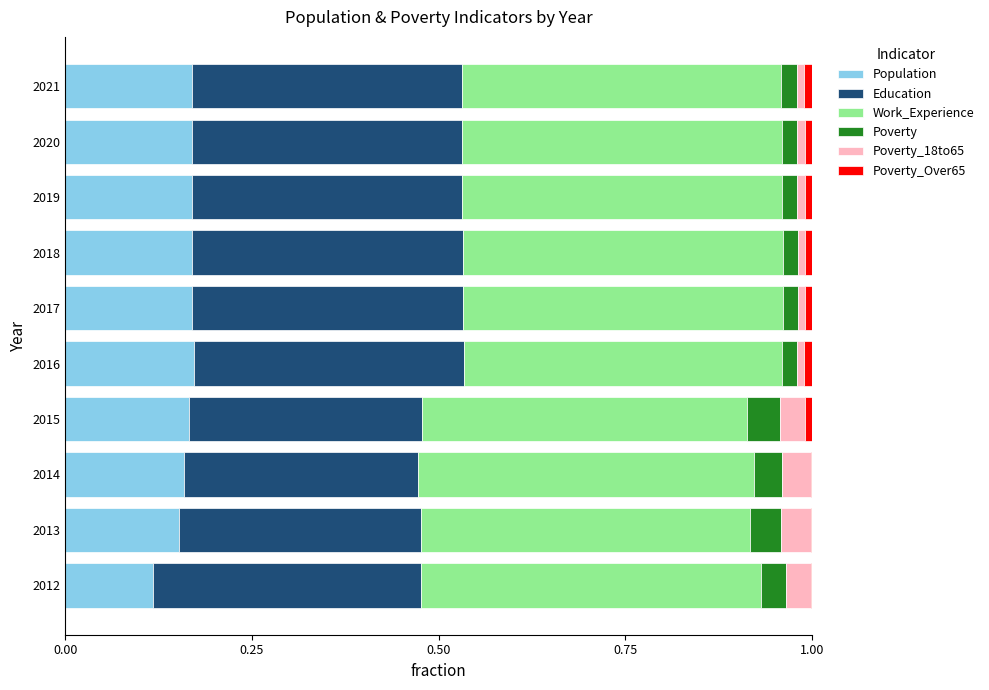

What is the sum of all Population values?

1.6